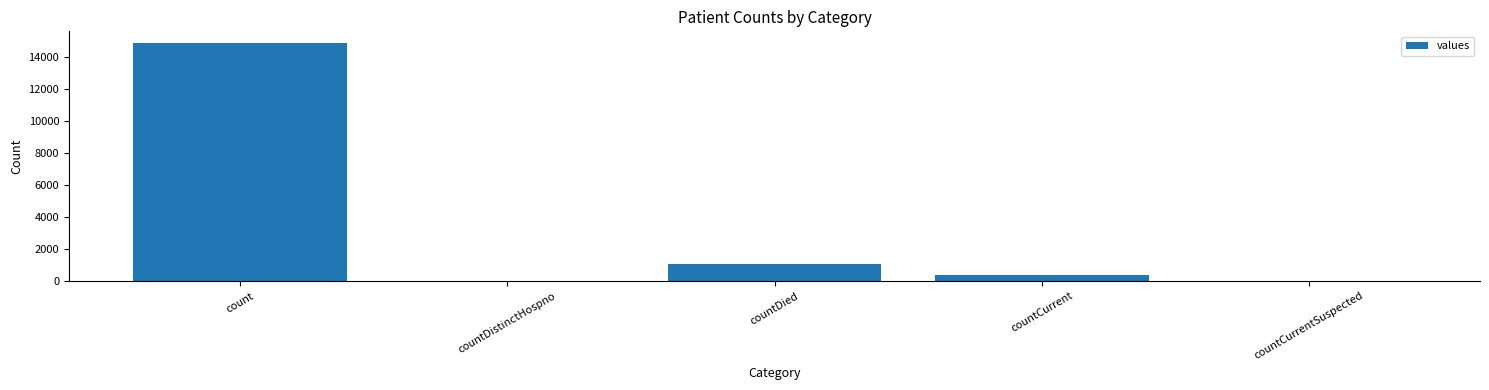

Reading right to left, what are all the values shown in this chart?

0	383	1054	0	14832